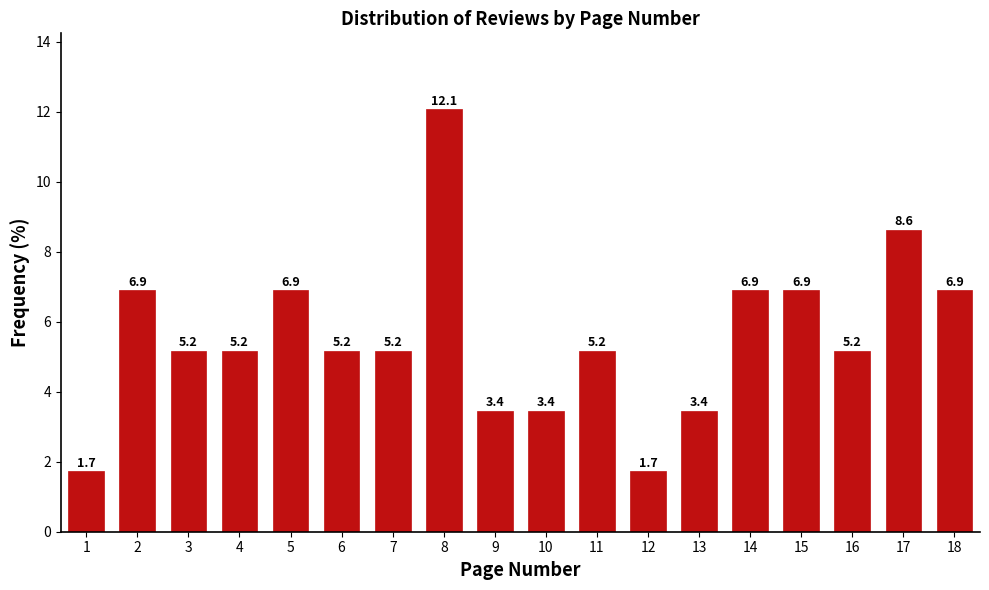

Reading left to right, extract all data points from this chart.

1=1.7	2=6.9	3=5.2	4=5.2	5=6.9	6=5.2	7=5.2	8=12.1	9=3.4	10=3.4	11=5.2	12=1.7	13=3.4	14=6.9	15=6.9	16=5.2	17=8.6	18=6.9